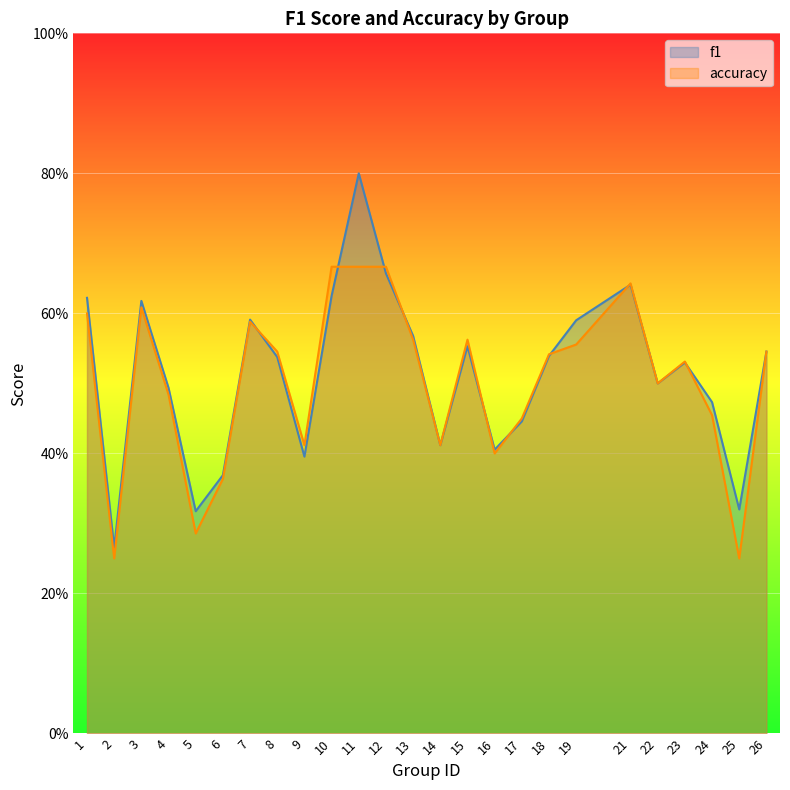

What is the sum of all accuracy values?

12.5